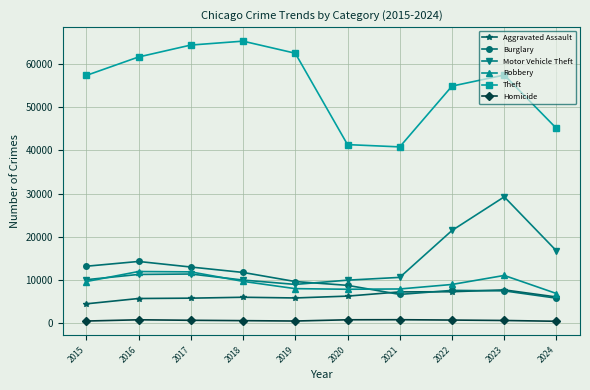

True or false: Homicide and Theft intersect in this chart.

False